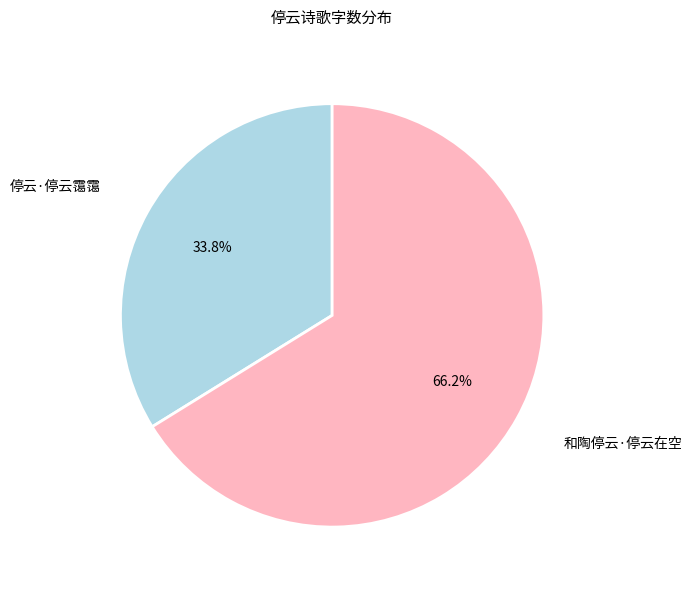

Is there any slice that represents more than half of the pie?

Yes